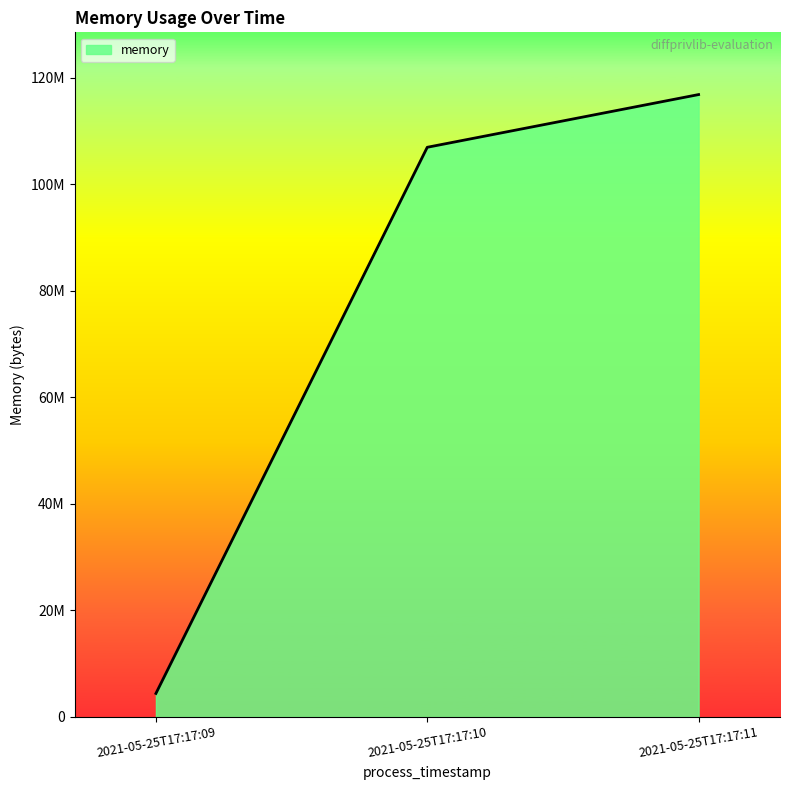

List the labels in order of value, largest first.

2021-05-25T17:17:11, 2021-05-25T17:17:10, 2021-05-25T17:17:09